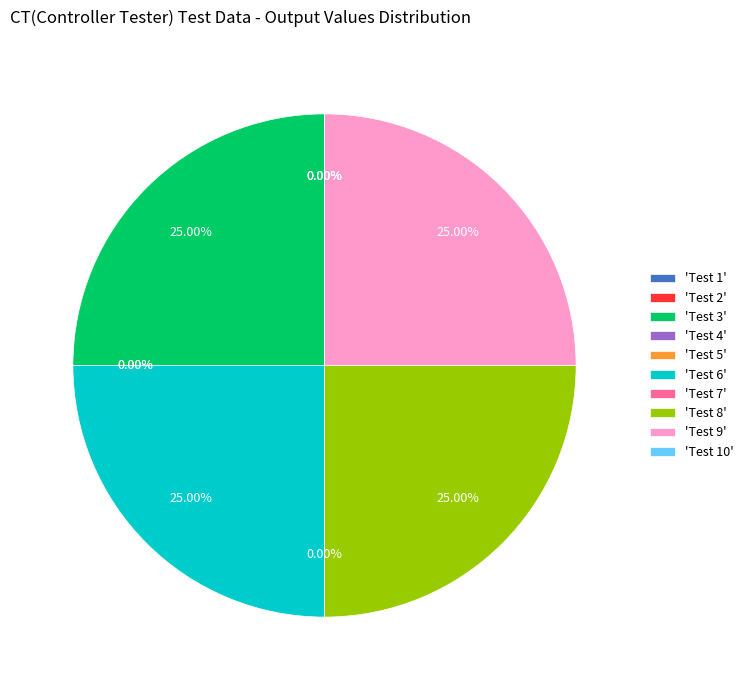

True or false: Test 4 accounts for 1% of the total.

False